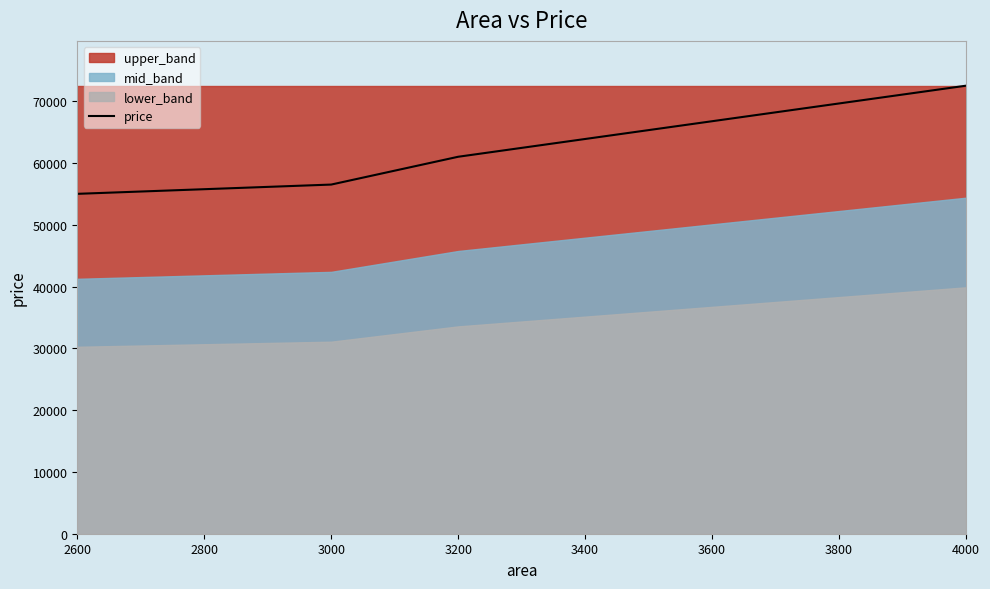

At which label does price reach its peak?

4000